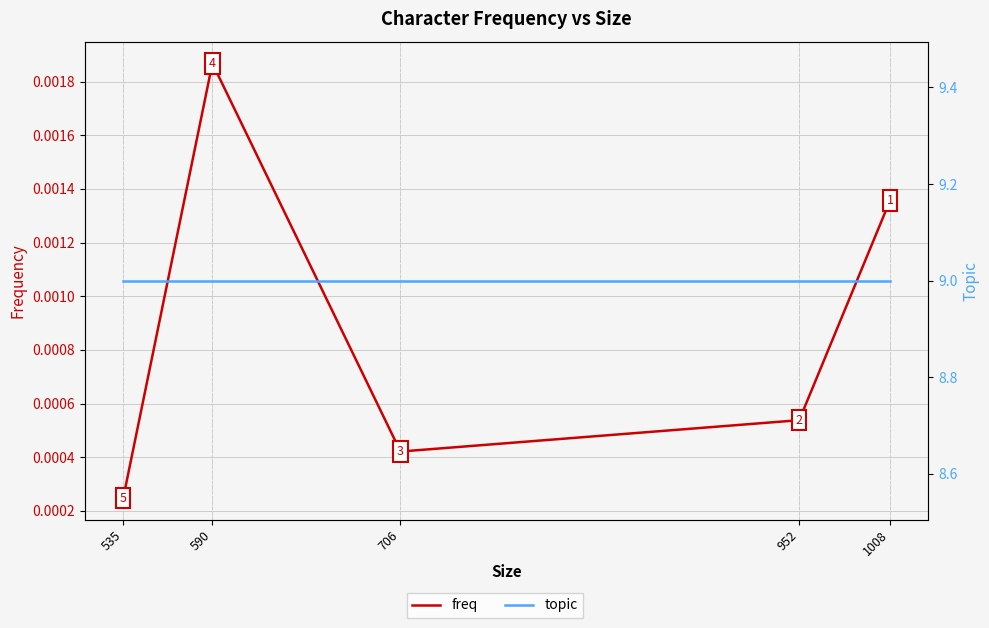

True or false: topic has more than 1 points higher than both neighbors.

False